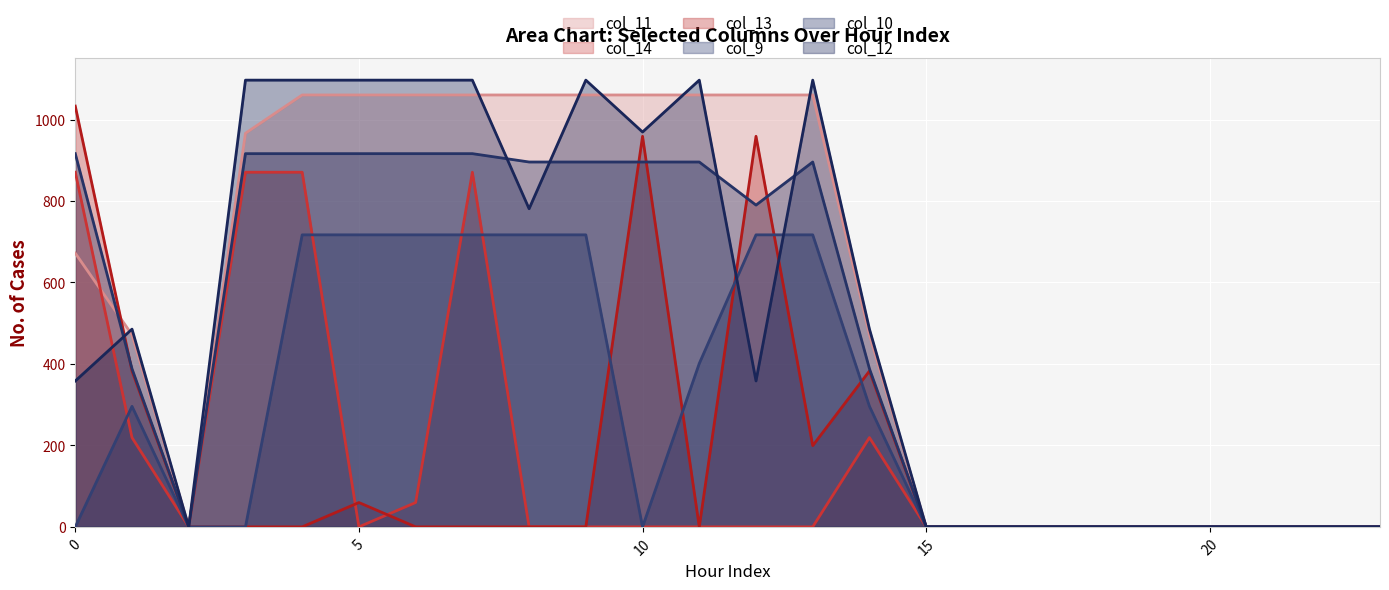

Reading left to right, extract all data points from this chart.

col_11 line: 671.9	471.7	0.0	966.3	1060.3	1060.3	1060.3	1060.3	1060.3	1060.3	1060.3	1060.3	1060.3	1060.3	471.7	0.0	0.0	0.0	0.0	0.0	0.0	0.0	0.0	0.0
col_14 line: 870.6	219.2	0.0	870.6	870.6	0.0	59.7	870.6	0.0	0.0	0.0	0.0	0.0	0.0	219.2	0.0	0.0	0.0	0.0	0.0	0.0	0.0	0.0	0.0
col_13 line: 1032.9	382.7	0.0	0.0	0.0	59.7	0.0	0.0	0.0	0.0	958.8	0.0	958.8	199.3	382.7	0.0	0.0	0.0	0.0	0.0	0.0	0.0	0.0	0.0
col_9 line: 0.0	295.9	0.0	0.0	716.9	716.9	716.9	716.9	716.9	716.9	0.0	401.1	716.9	716.9	295.9	0.0	0.0	0.0	0.0	0.0	0.0	0.0	0.0	0.0
col_10 line: 916.2	388.1	0.0	916.2	916.2	916.2	916.2	916.2	895.7	895.7	895.7	895.7	789.9	895.7	388.1	0.0	0.0	0.0	0.0	0.0	0.0	0.0	0.0	0.0
col_12 line: 358.2	485.4	0.0	1096.7	1096.7	1096.7	1096.7	1096.7	780.9	1096.7	969.3	1096.7	358.2	1096.7	485.4	0.0	0.0	0.0	0.0	0.0	0.0	0.0	0.0	0.0